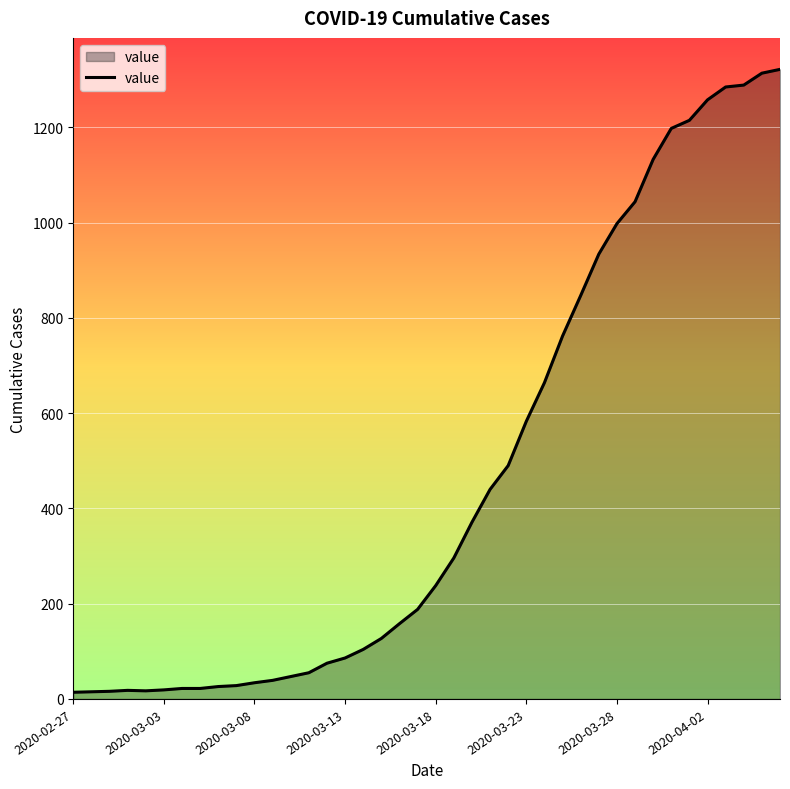

What is the difference between the maximum and minimum values?

1308